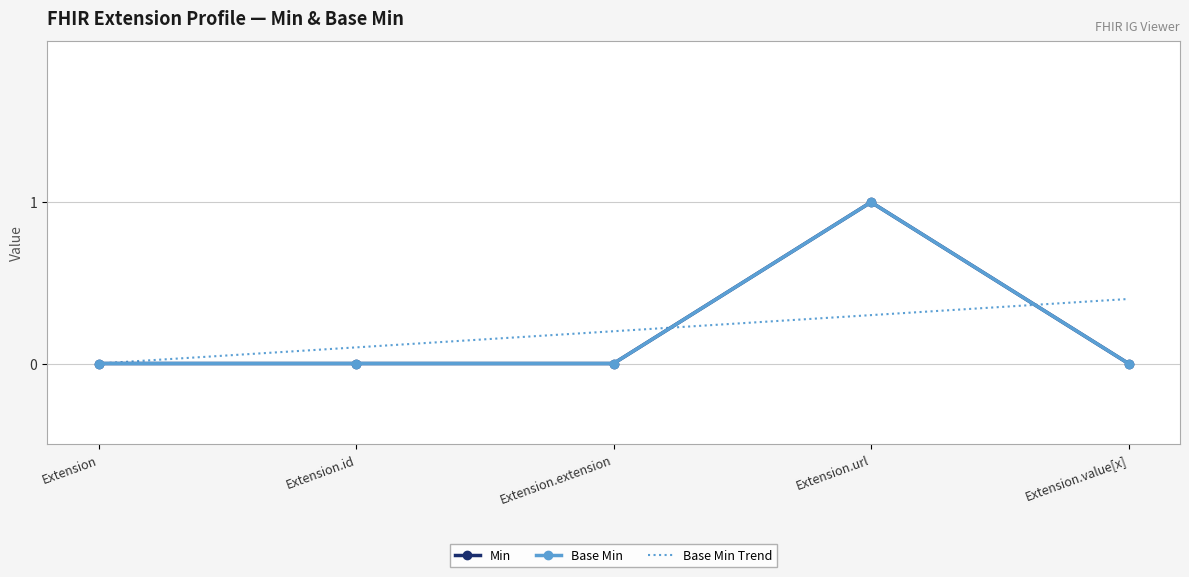

Reading left to right, extract all data points from this chart.

Min: Extension=0.0	Extension.id=0.0	Extension.extension=0.0	Extension.url=1.0	Extension.value[x]=0.0
Base Min: Extension=0.0	Extension.id=0.0	Extension.extension=0.0	Extension.url=1.0	Extension.value[x]=0.0
Base Min Trend: Extension=0.0	Extension.id=0.1	Extension.extension=0.2	Extension.url=0.3	Extension.value[x]=0.4